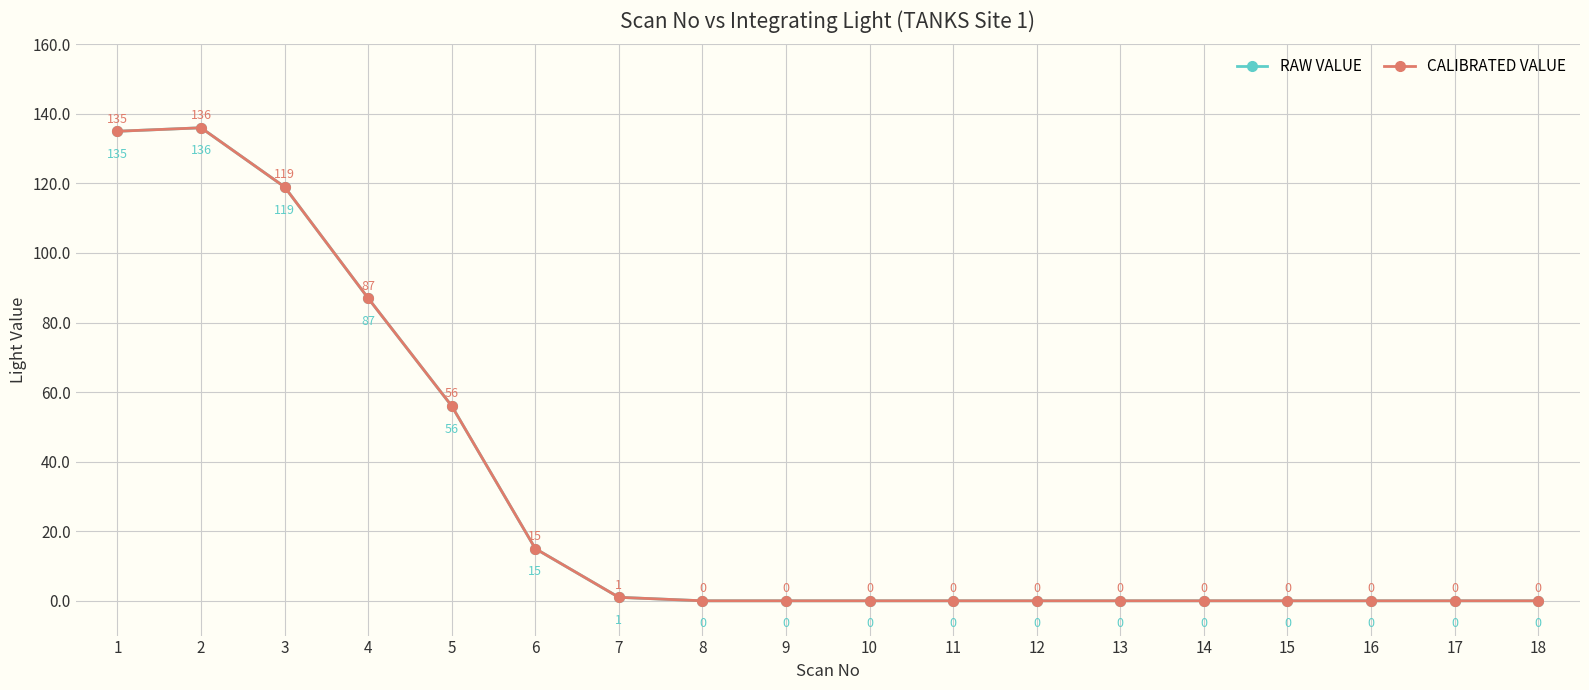

What is the average value of the CALIBRATED VALUE series?

30